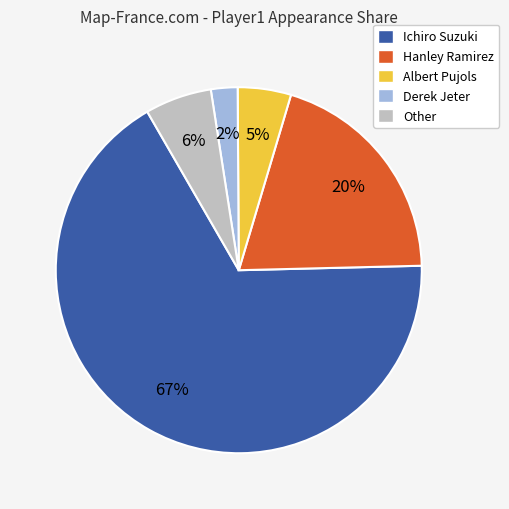

What percentage is the Derek Jeter slice, to the nearest percent?

2%